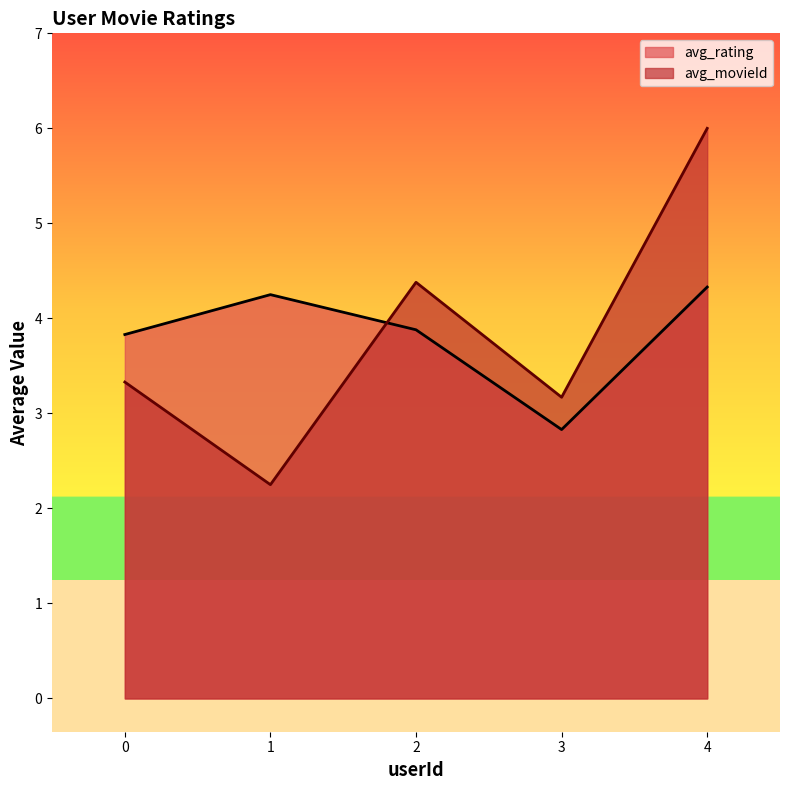

What is the smallest value displayed?

2.2